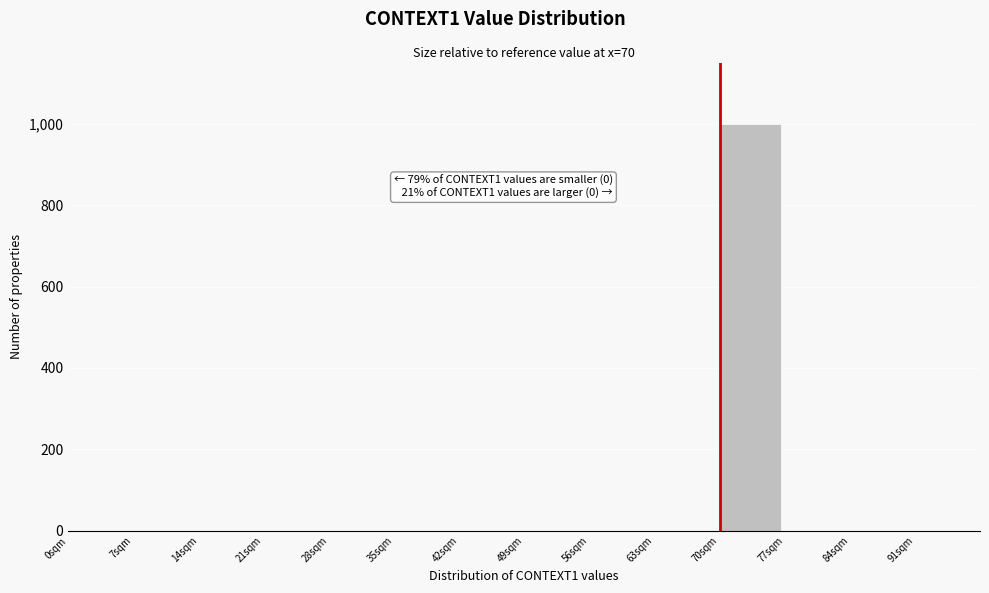

Which range on the x-axis has the tallest bar?

70 to 77